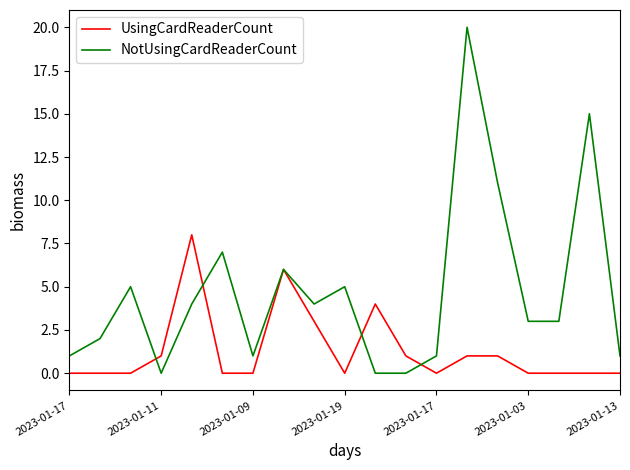

Which series has the widest spread of values?

NotUsingCardReaderCount